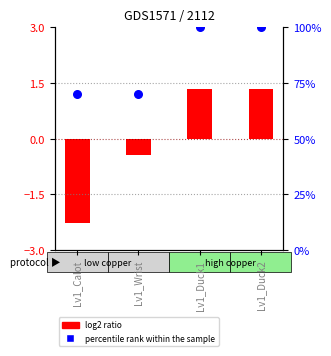

Between Lv1_Duck1 and Lv1_Duck2, which is larger?

Lv1_Duck1